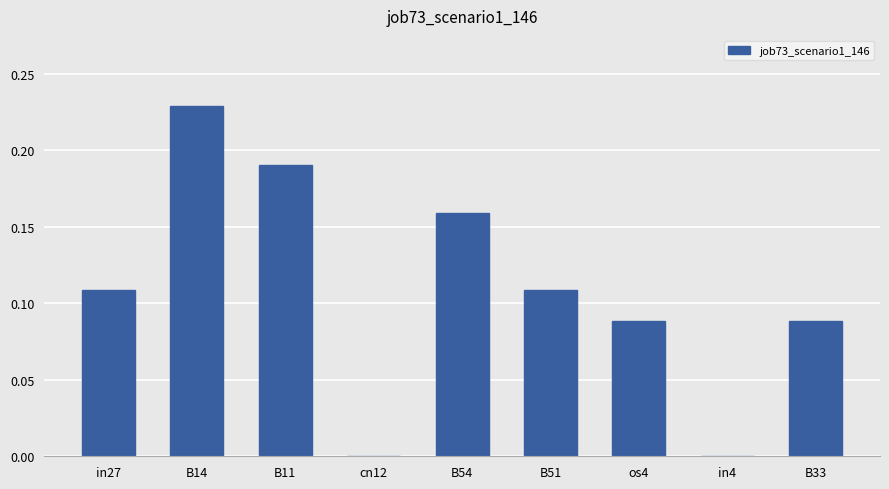

How many series are shown in this chart?

1